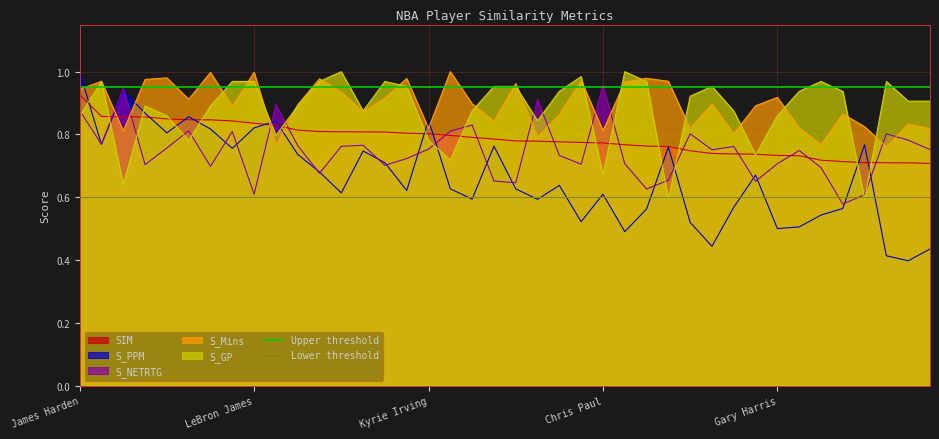

Which series ends up on top after the final intersection of S_GP and S_PPM?

S_GP